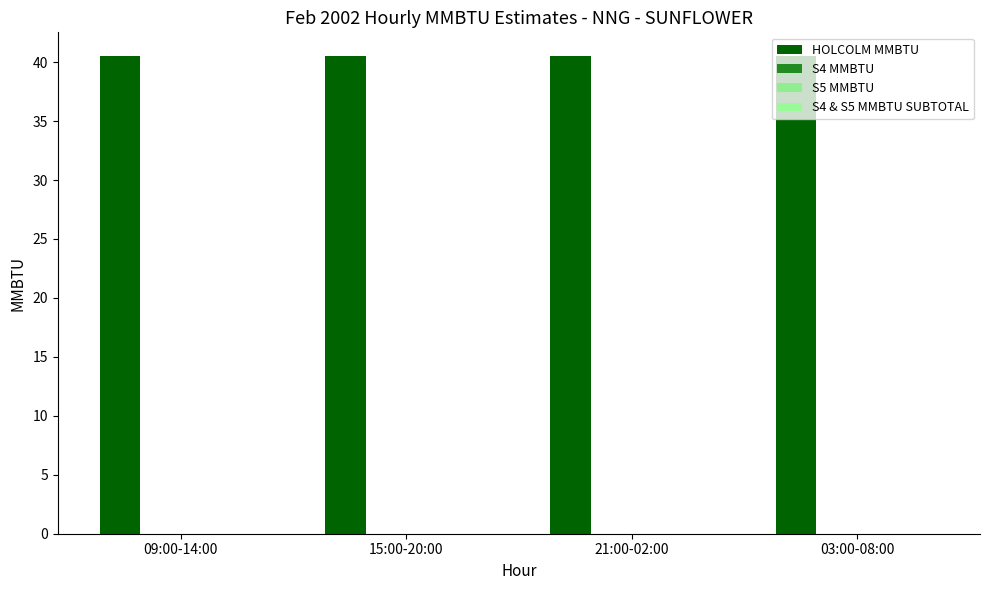

Which has a higher value, 09:00-14:00 or 15:00-20:00?

09:00-14:00